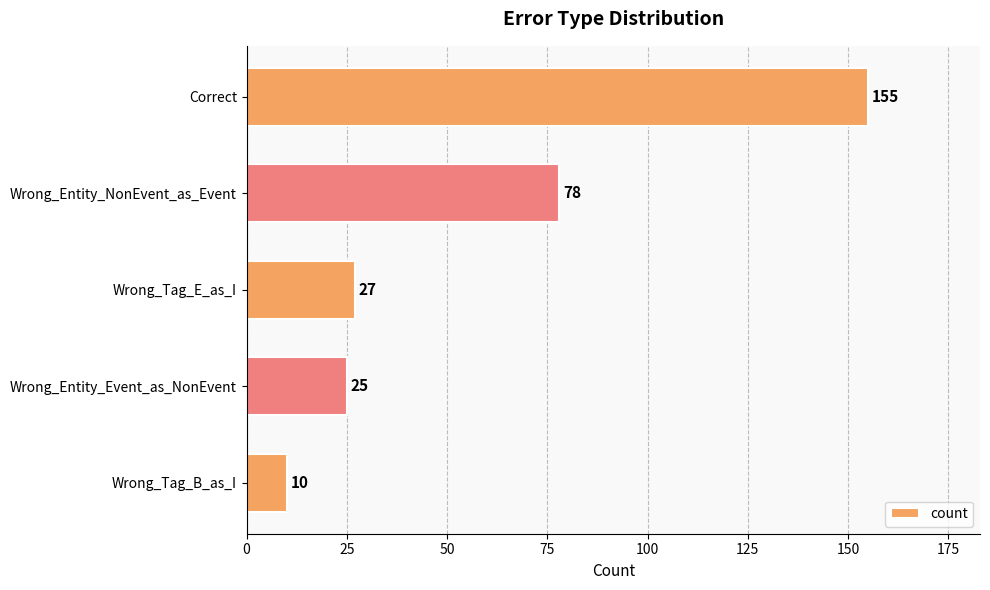

The value at Wrong_Tag_B_as_I is 18. True or false?

False